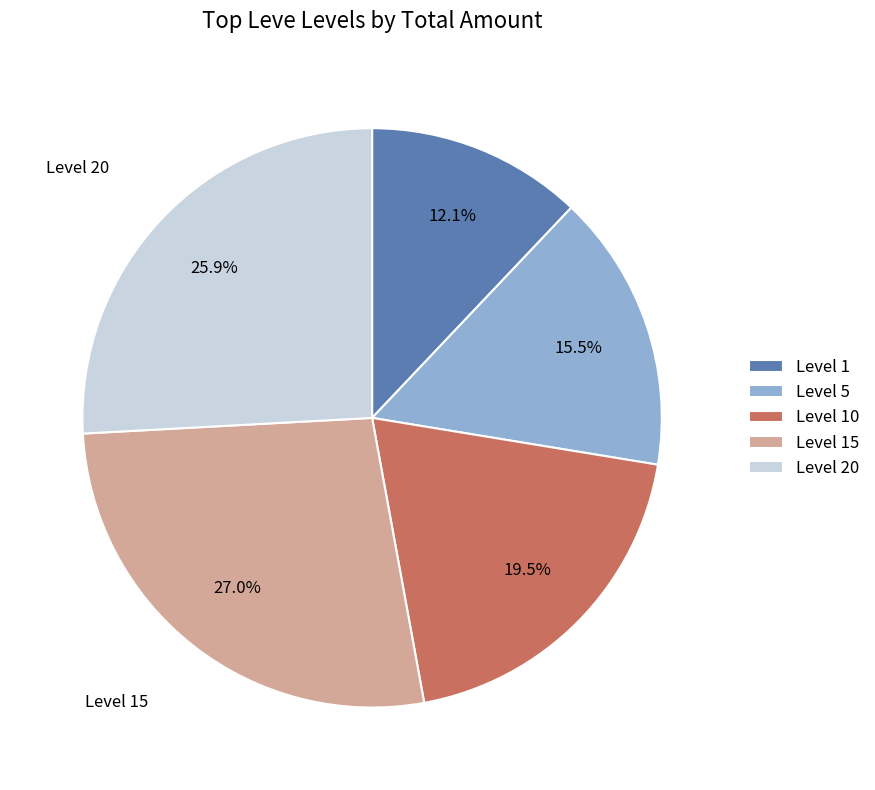

What percentage do Level 1 and Level 15 together represent?

39.1%